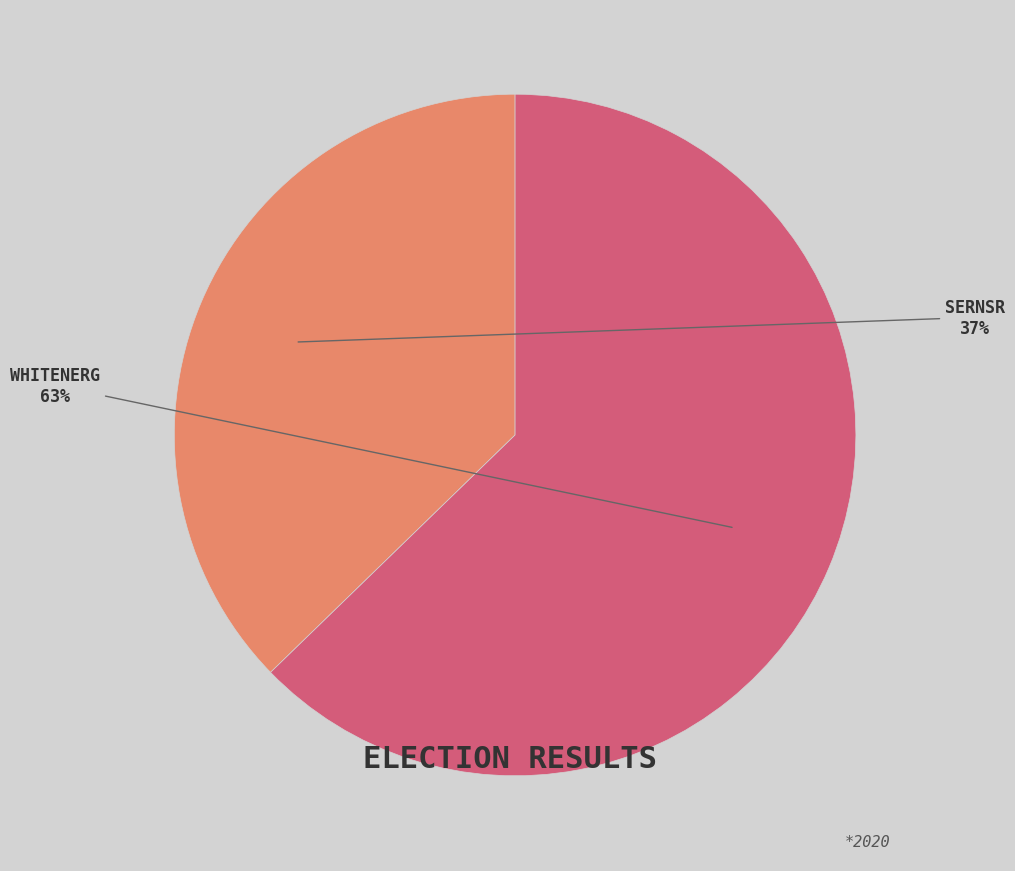

To the nearest percent, what is the average slice percentage?

50%